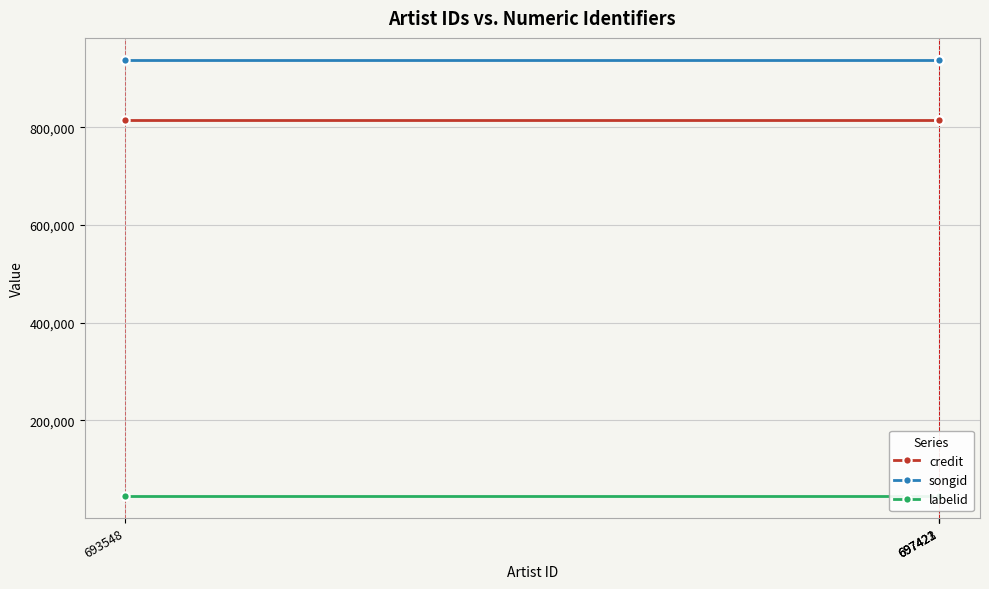

True or false: songid and labelid intersect in this chart.

False